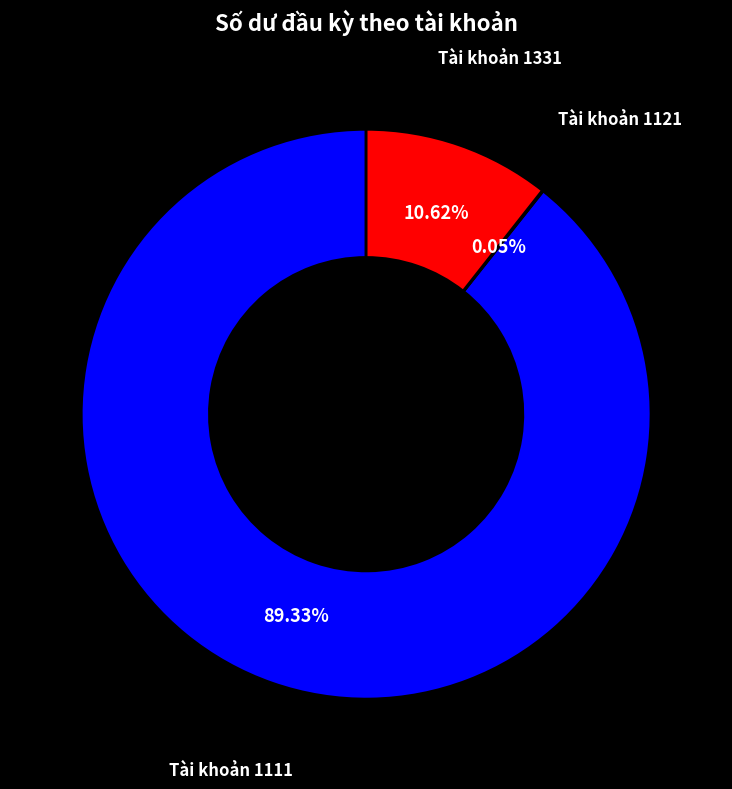

Is there any slice that represents more than half of the pie?

Yes